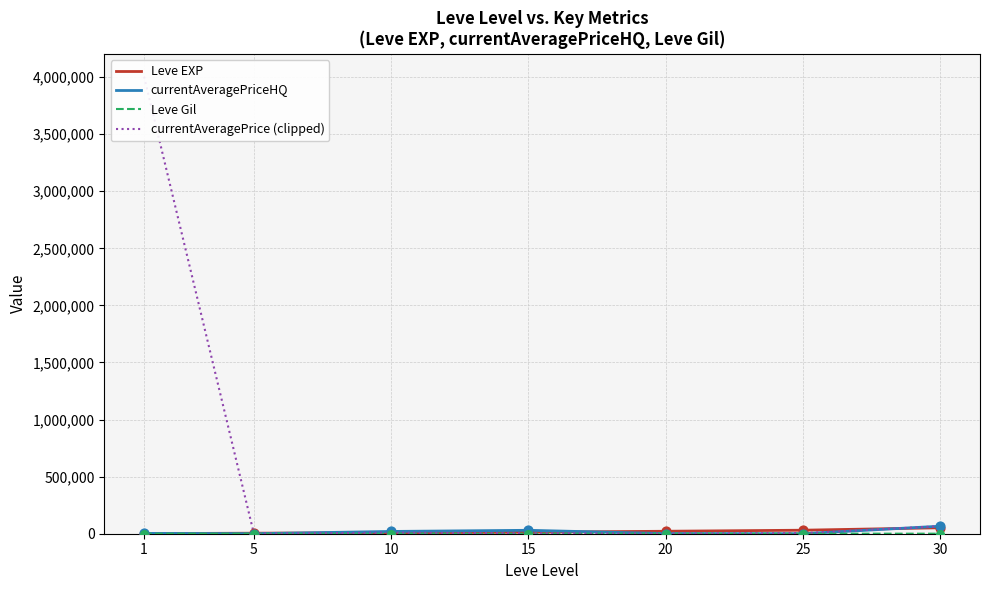

Which series has the largest Y range (max minus min)?

currentAveragePrice (clipped)